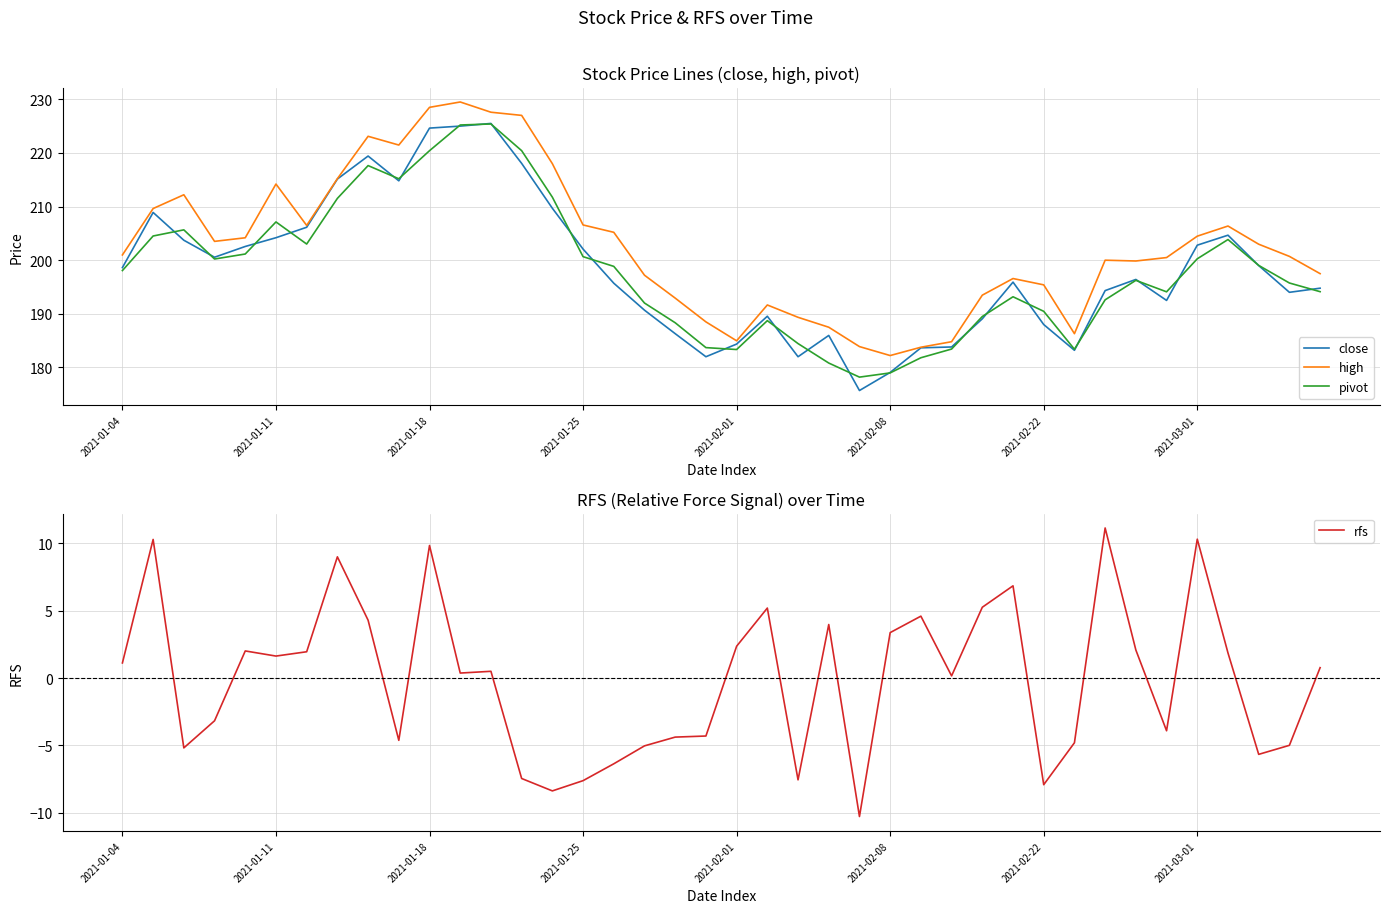

Which series ends up on top after the final intersection of close and pivot?

close